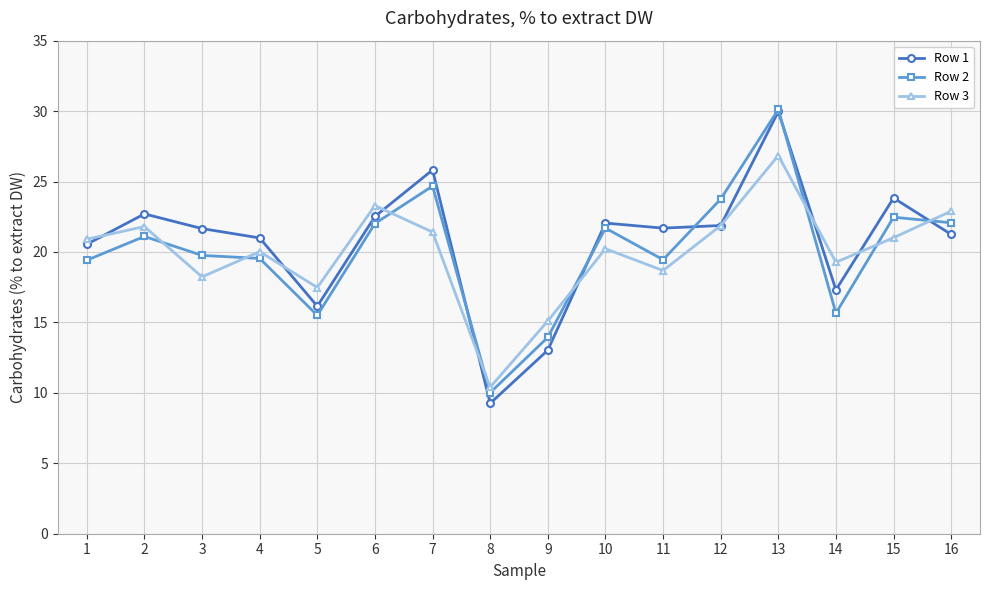

How many categories are shown in the chart?

16